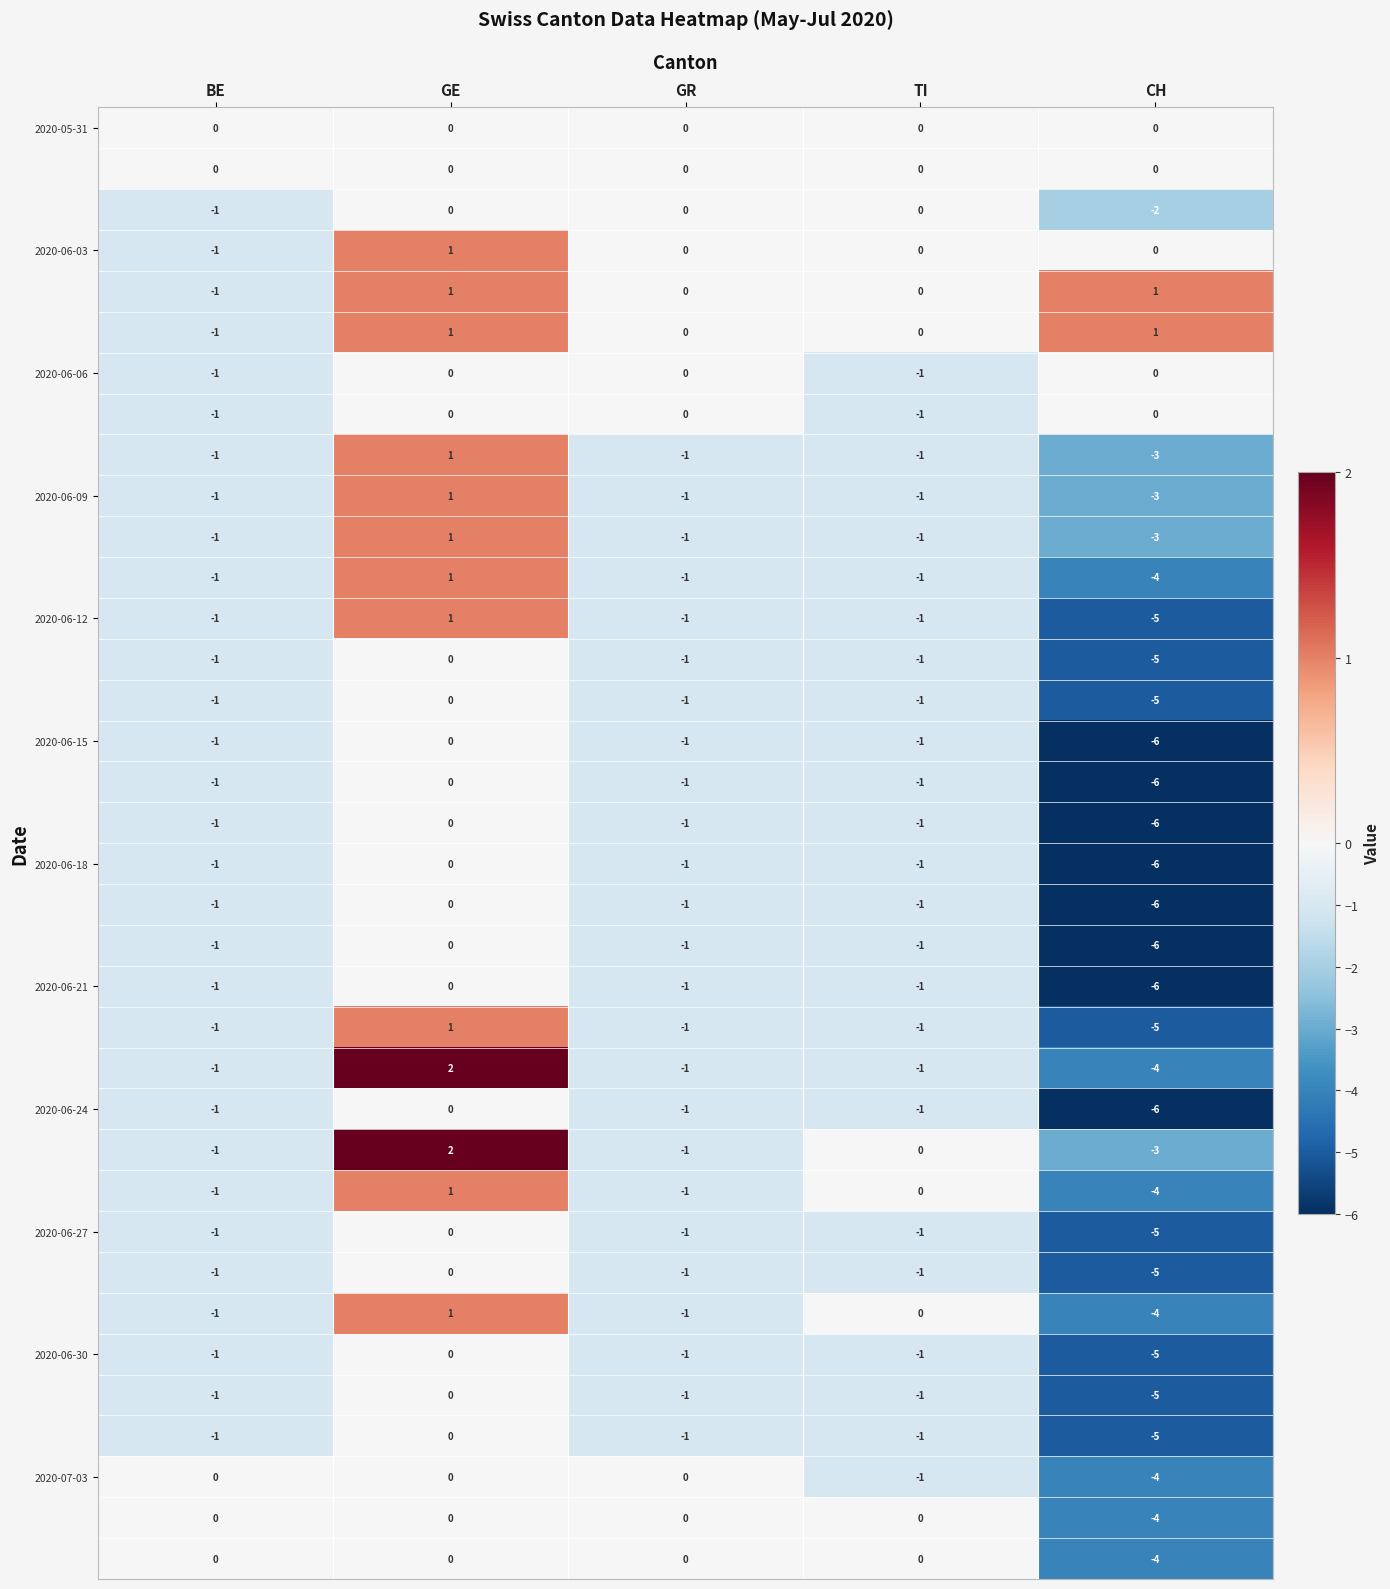

What is the difference between the highest and lowest values at CH?

7